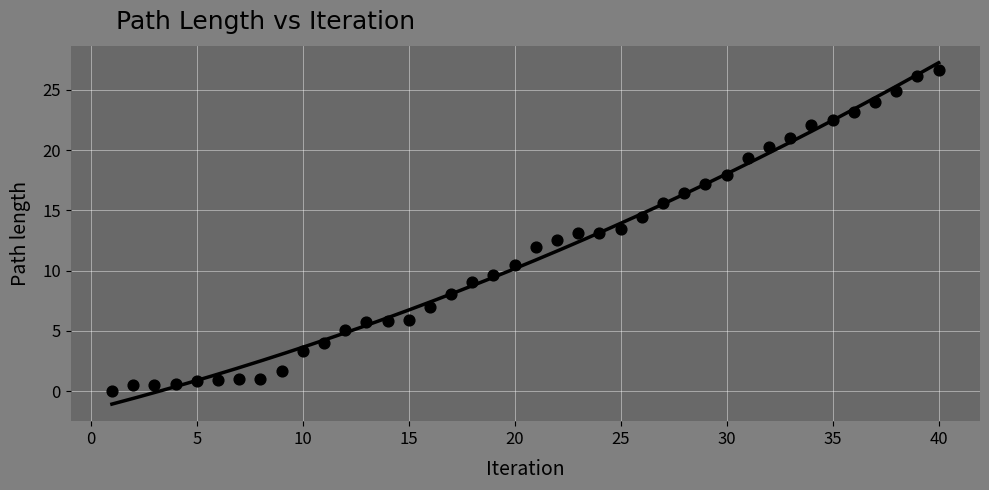

What is the range of X values (max minus min)?

39.0